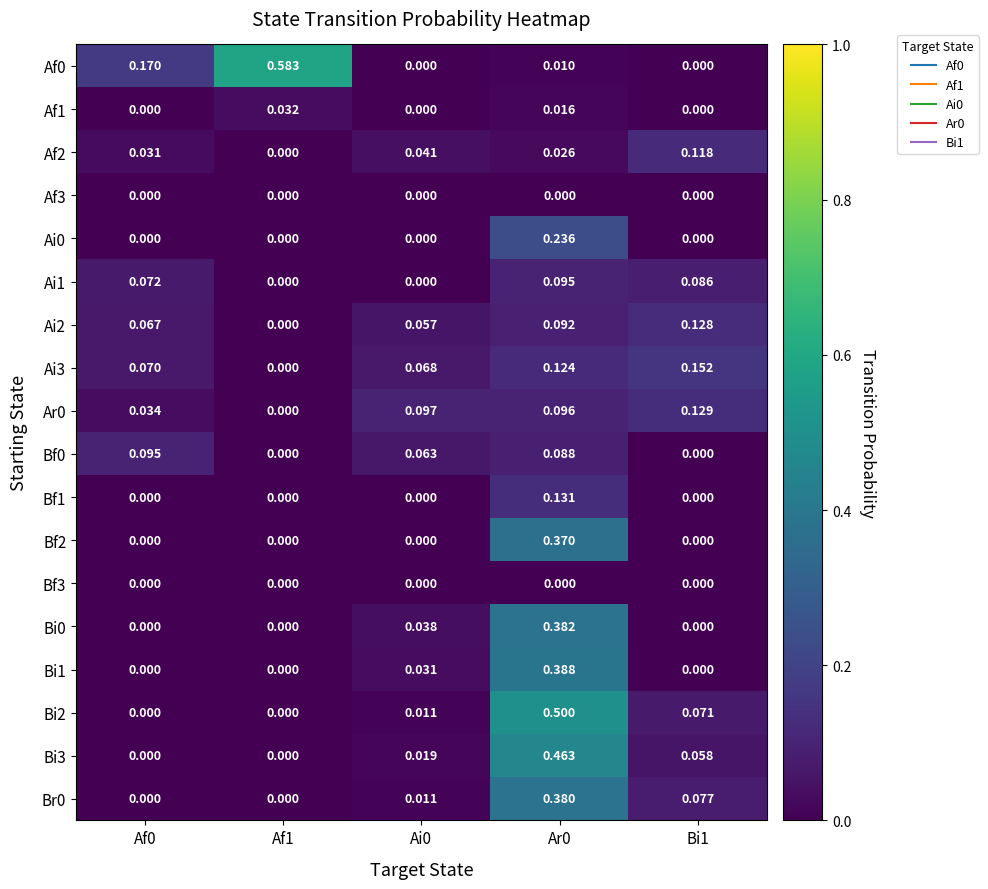

Is the value of Af1 at Ar0 greater than the value of Af3 at Ar0?

Yes